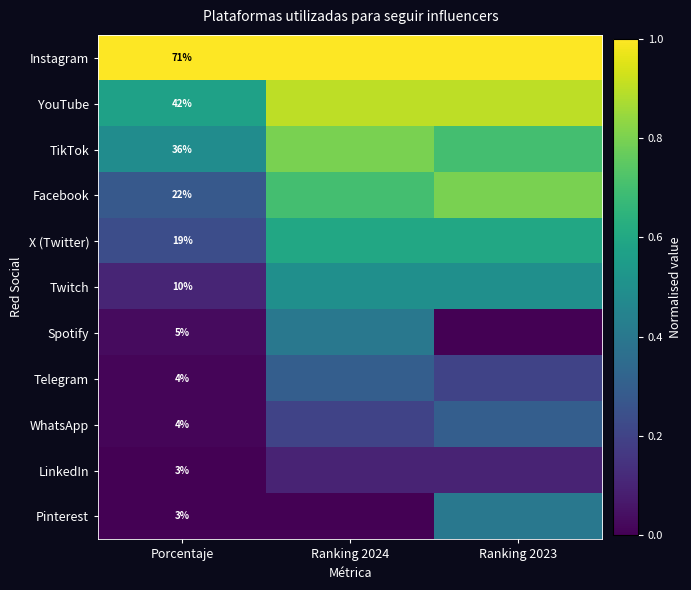

True or false: YouTube has a value of 1.2 at Ranking 2024.

False